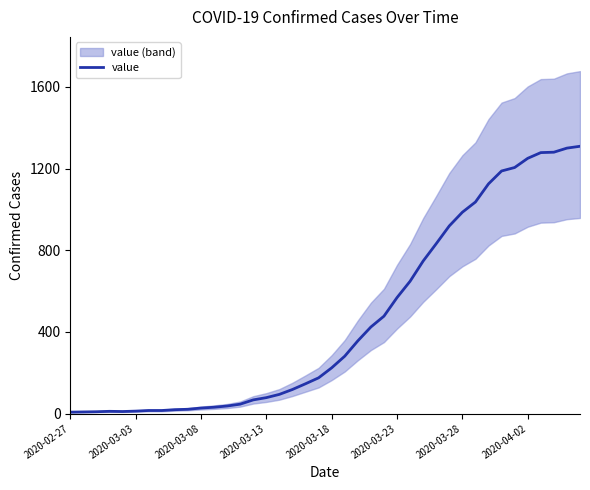

Reading left to right, transcribe all the data shown in this chart.

7	8	9	11	10	12	15	15	19	21	27	31	37	46	67	78	94	118	146	175	224	281	356	424	477	568	648	747	832	919	986	1036	1125	1188	1205	1250	1278	1280	1300	1309